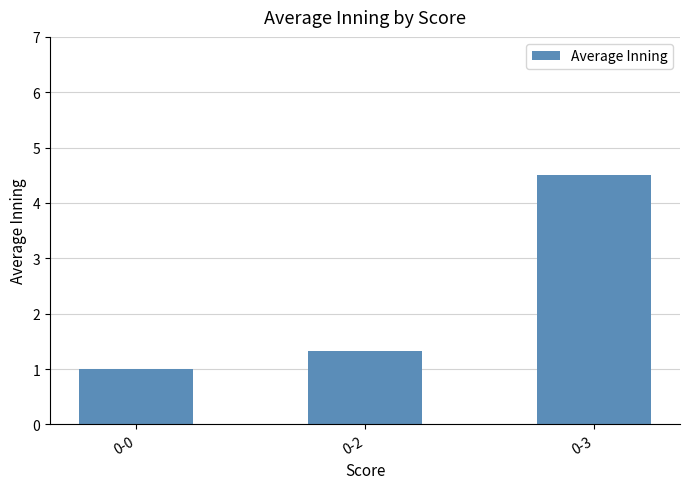

What is the average value?

2.3